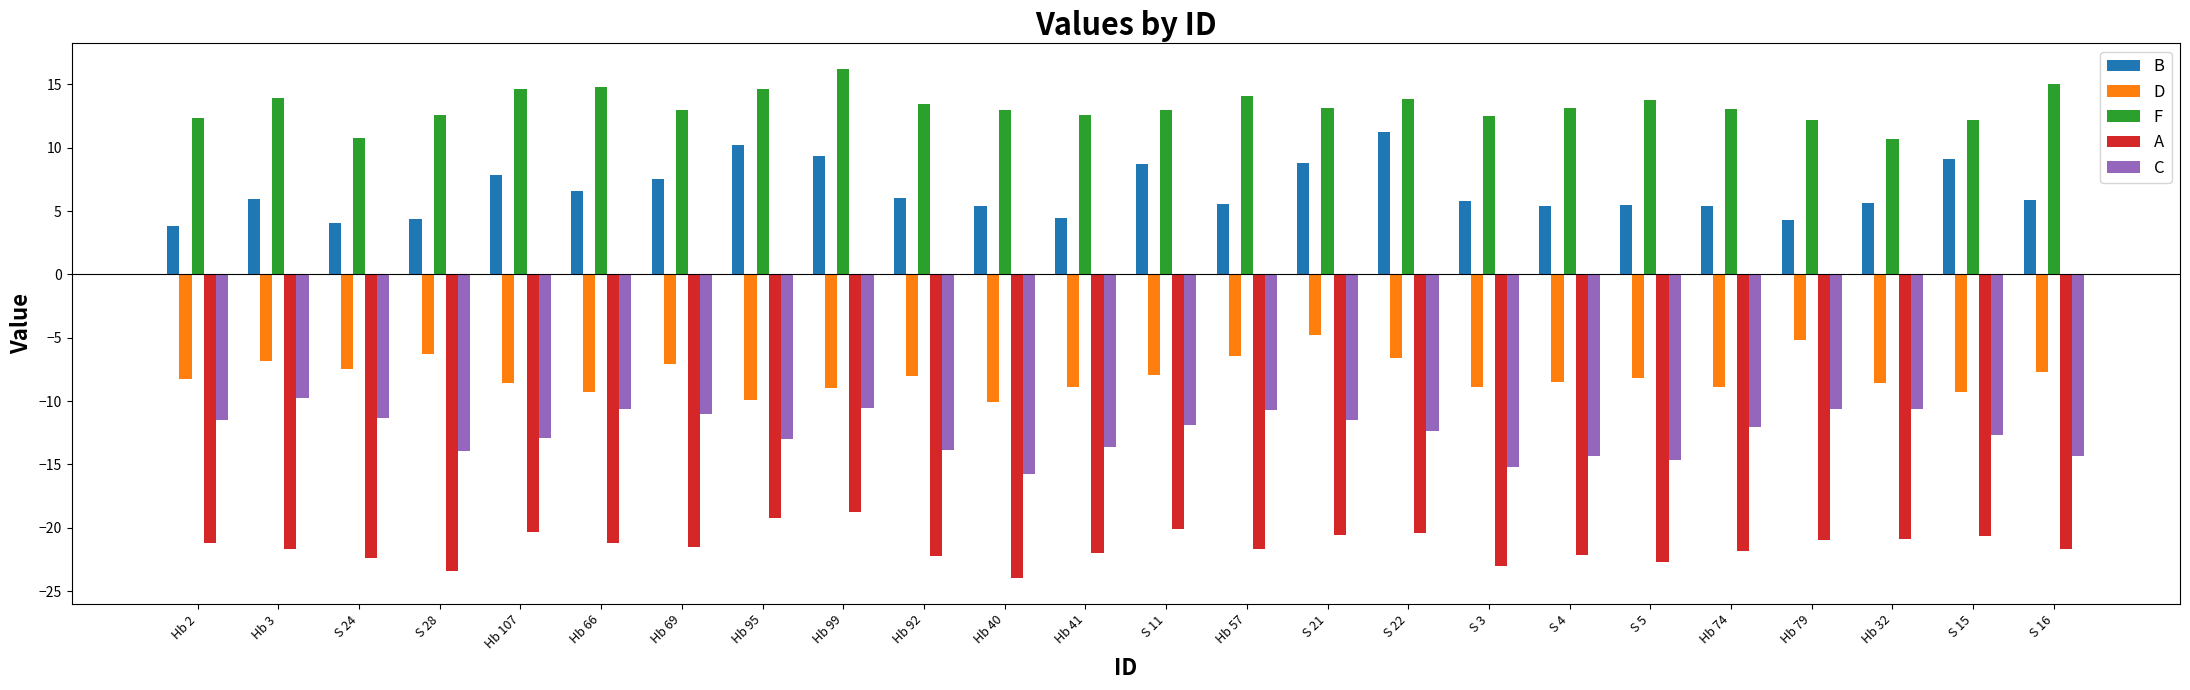

Rank the series by their maximum value, from highest to lowest.

F, B, D, C, A